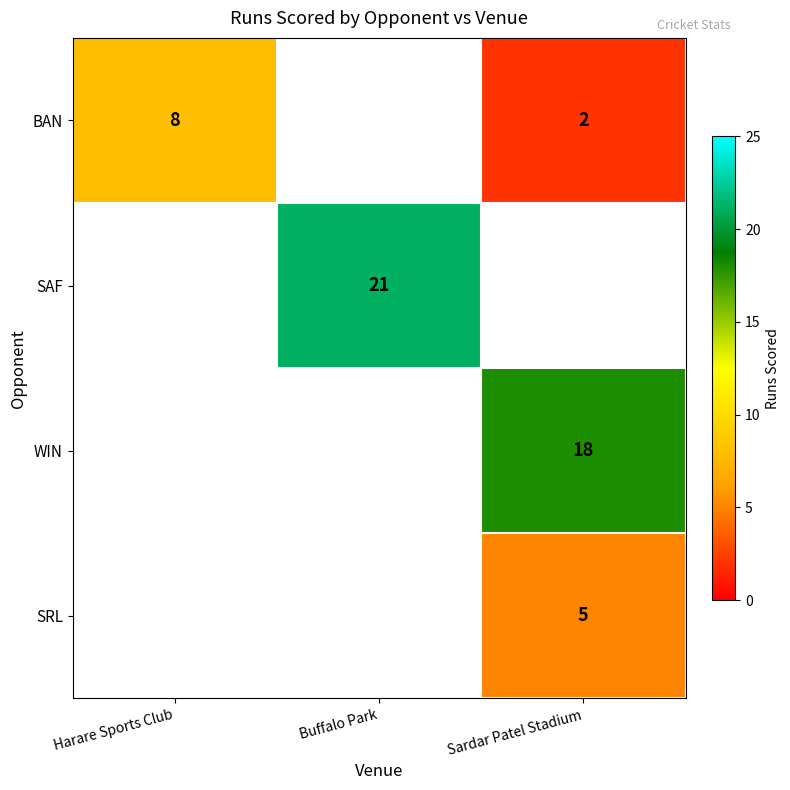

Is it true that WIN equals 31 at Sardar Patel Stadium?

False